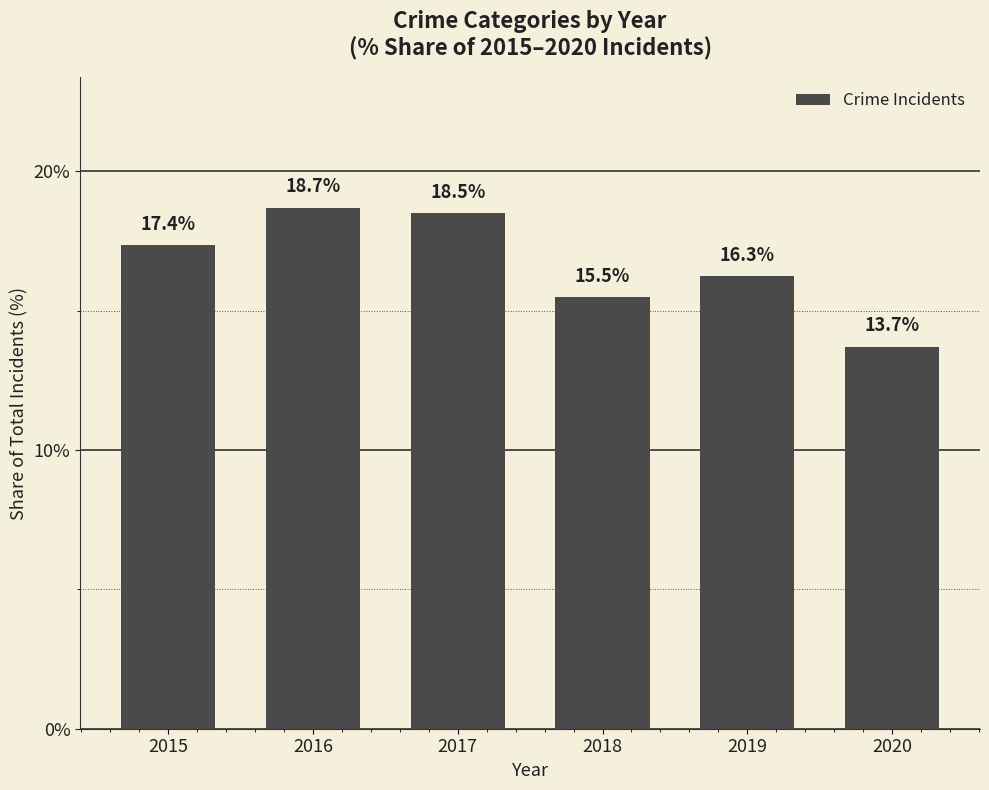

Does the chart contain any negative values?

No